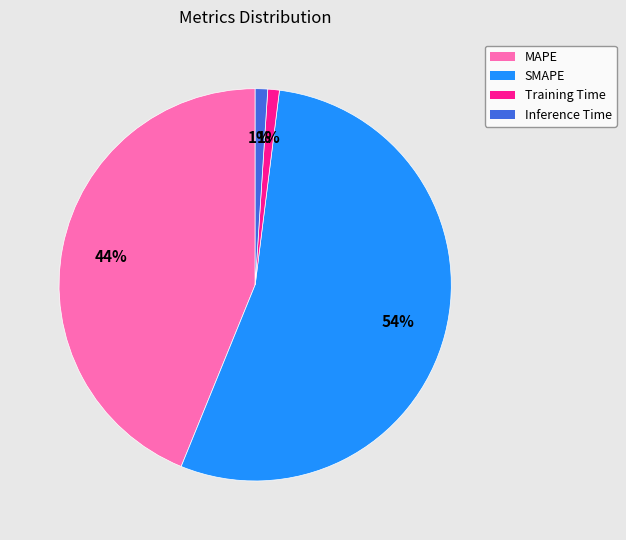

To the nearest percent, what portion does Training Time represent?

1%